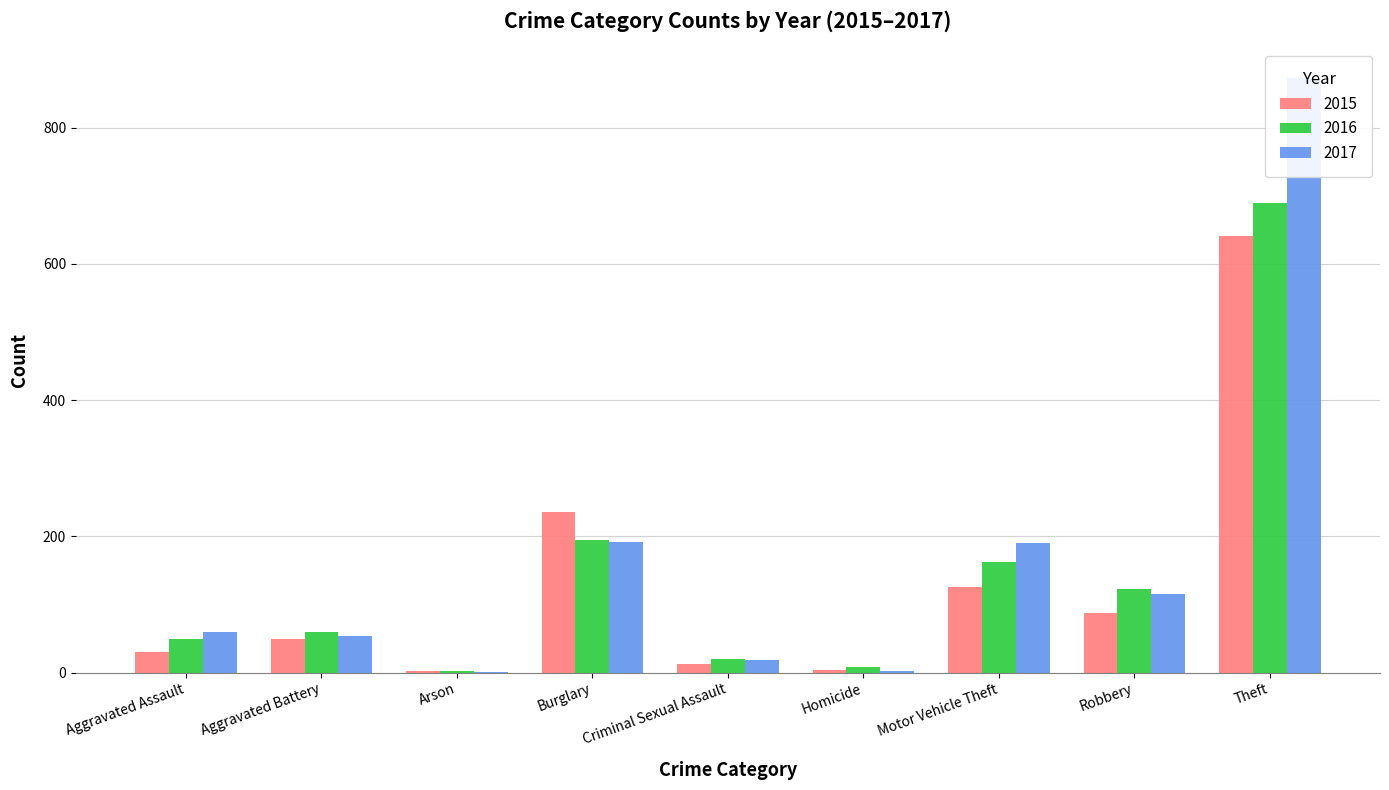

What is the maximum value for 2017?

873